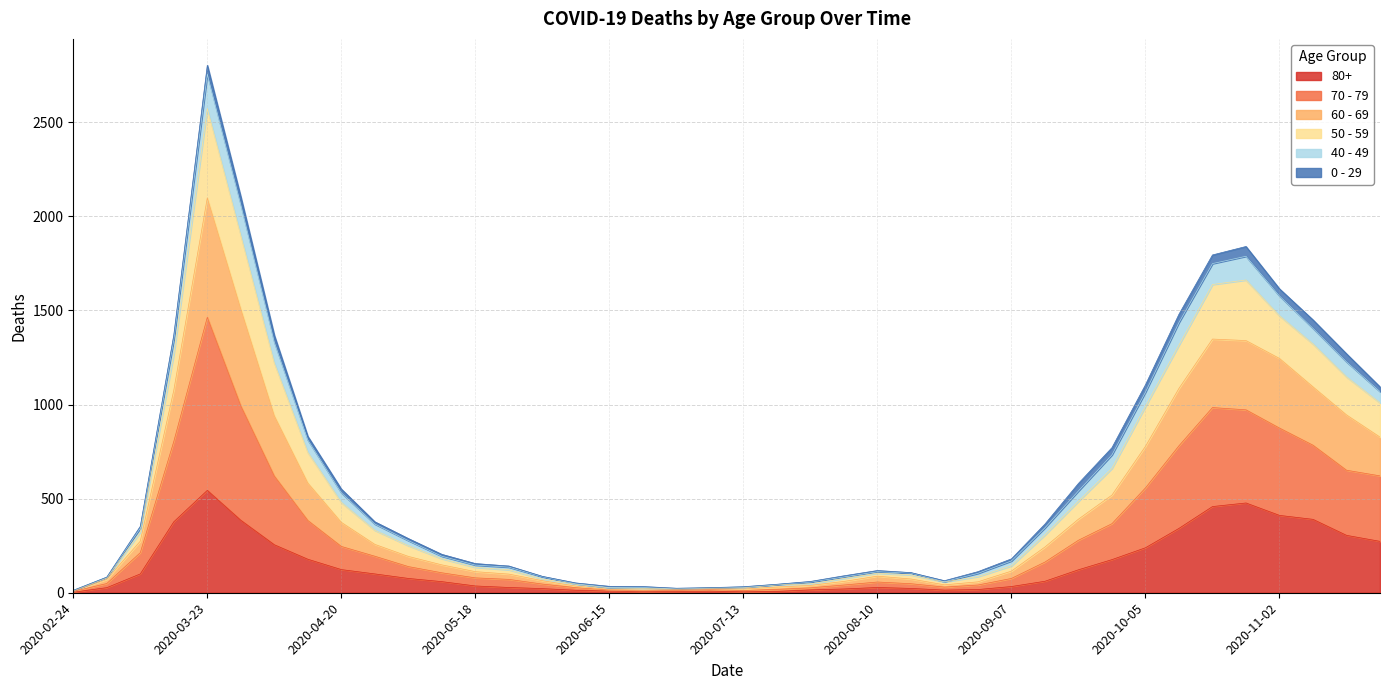

At which label does 80+ reach its peak?

2020-03-23